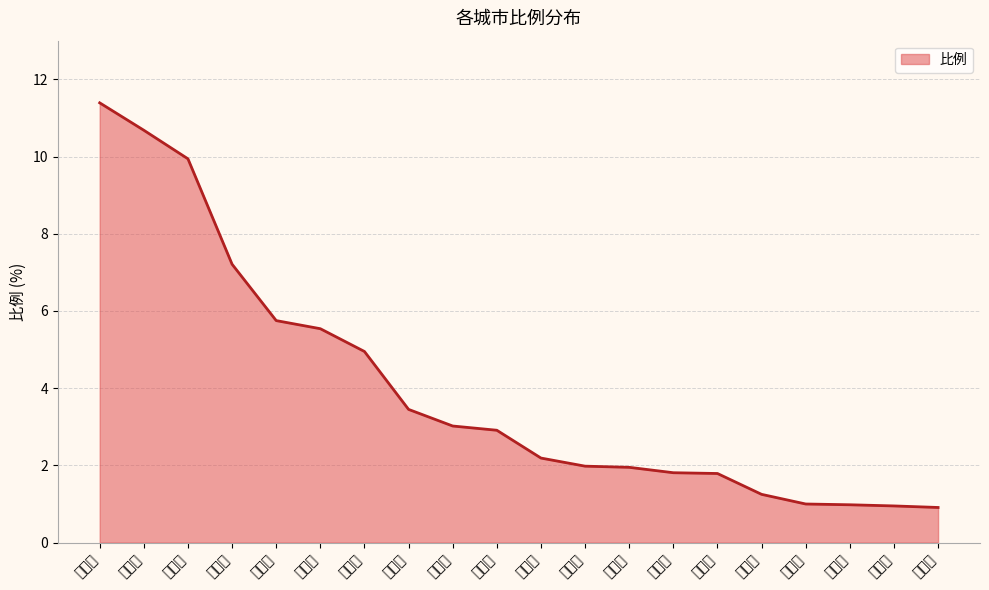

What is the ratio of the value at 湘潭市 to the value at 株洲市?

1.0